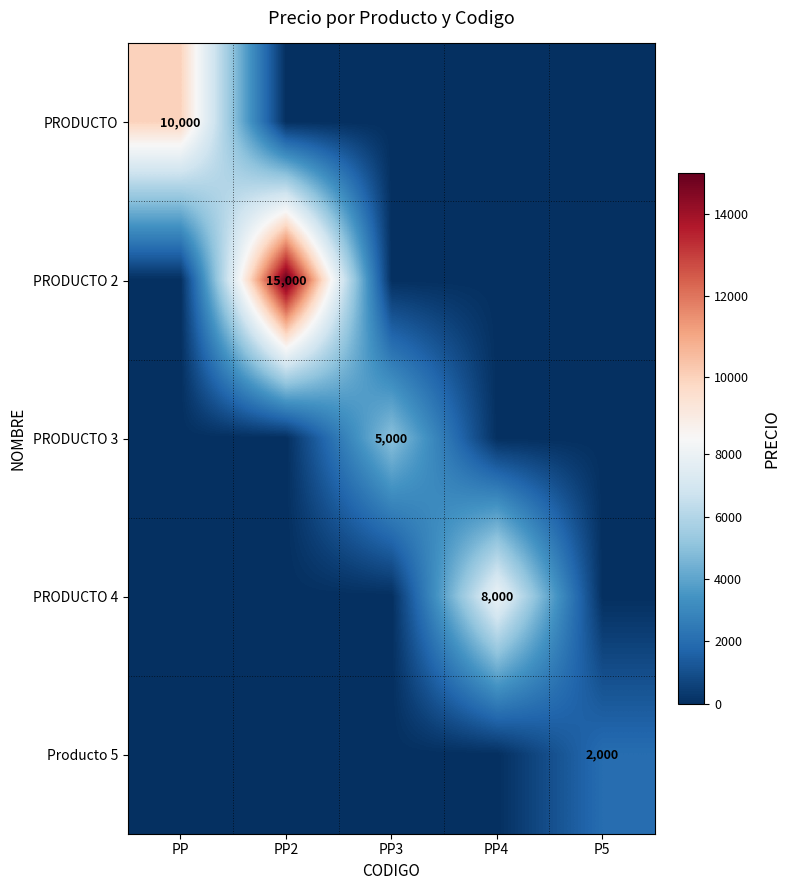

The value of PRODUCTO at PP is 14446. True or false?

False